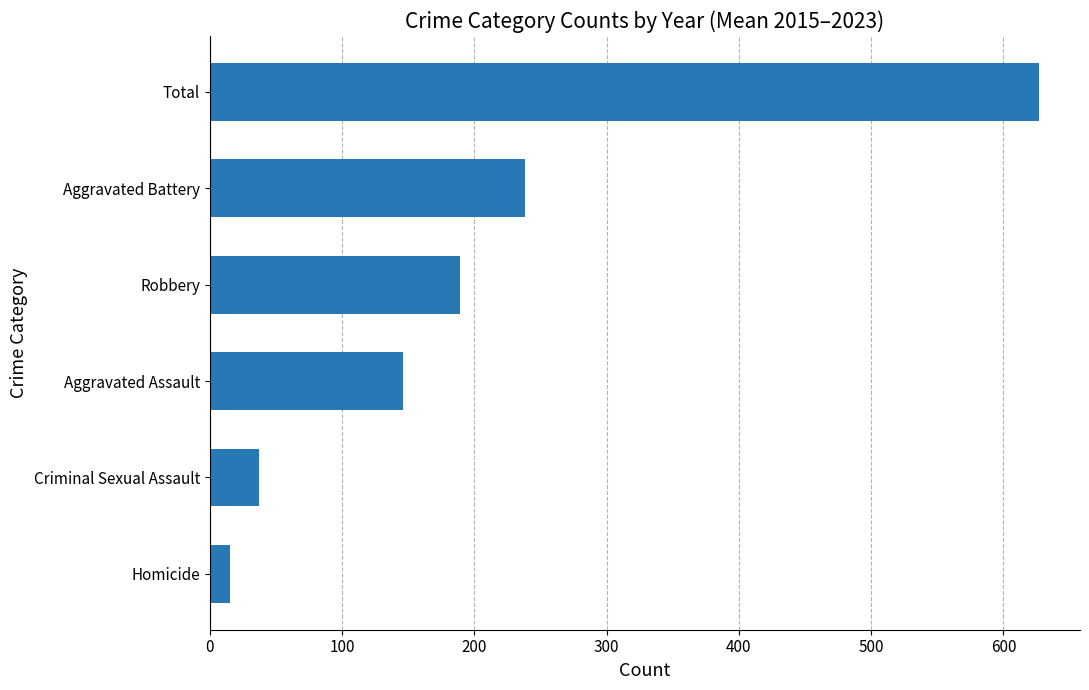

Are the bars grouped side by side (vs. stacked)?

No